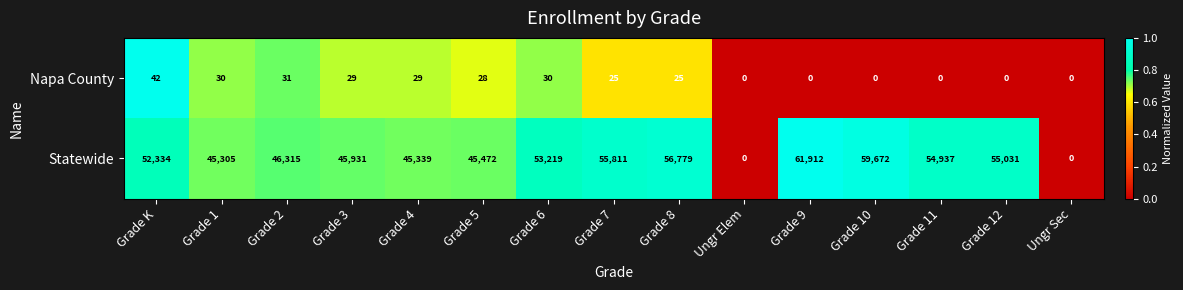

Which label corresponds to the largest value in the chart?

Grade 9